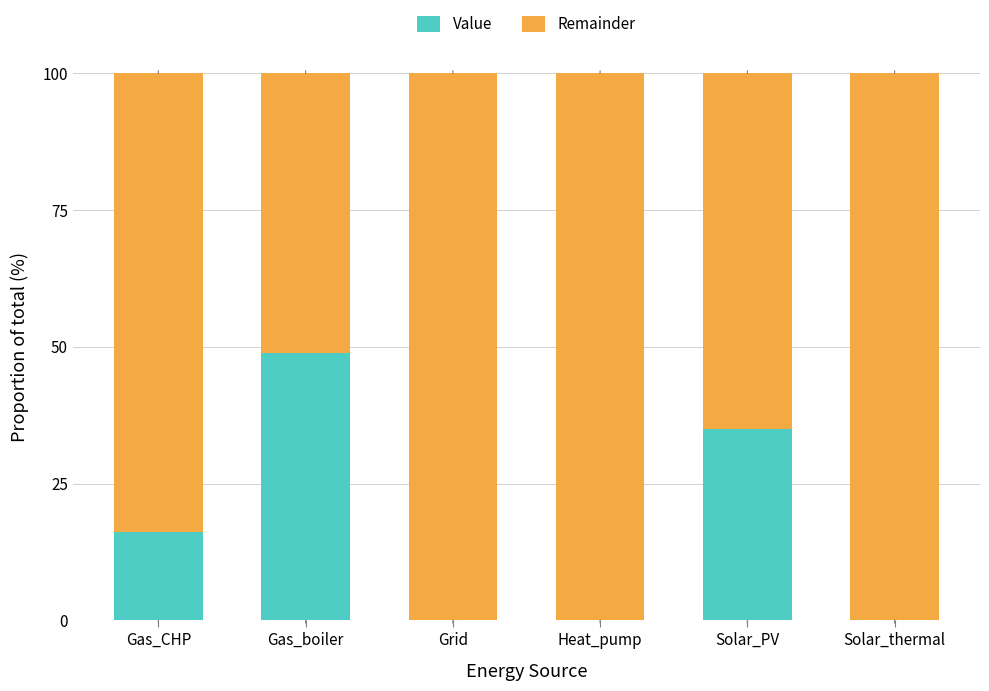

At which label is Value closest to 24?

Gas_CHP